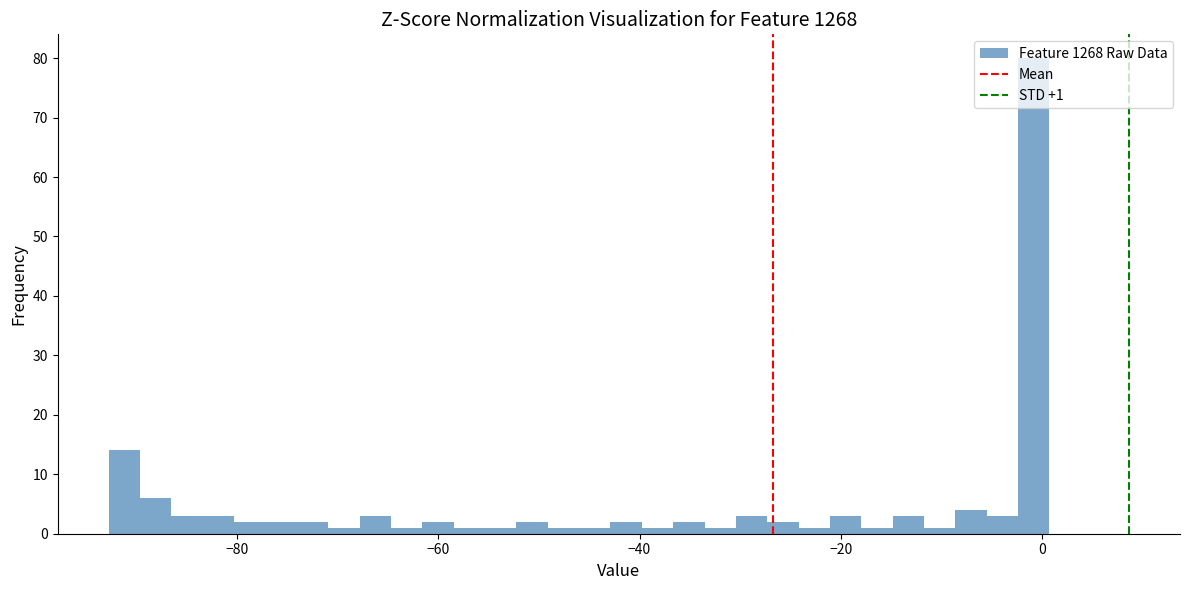

Around what value on the x-axis is the tallest bar? Give the approximate position of its centre, as read against the axis.

0